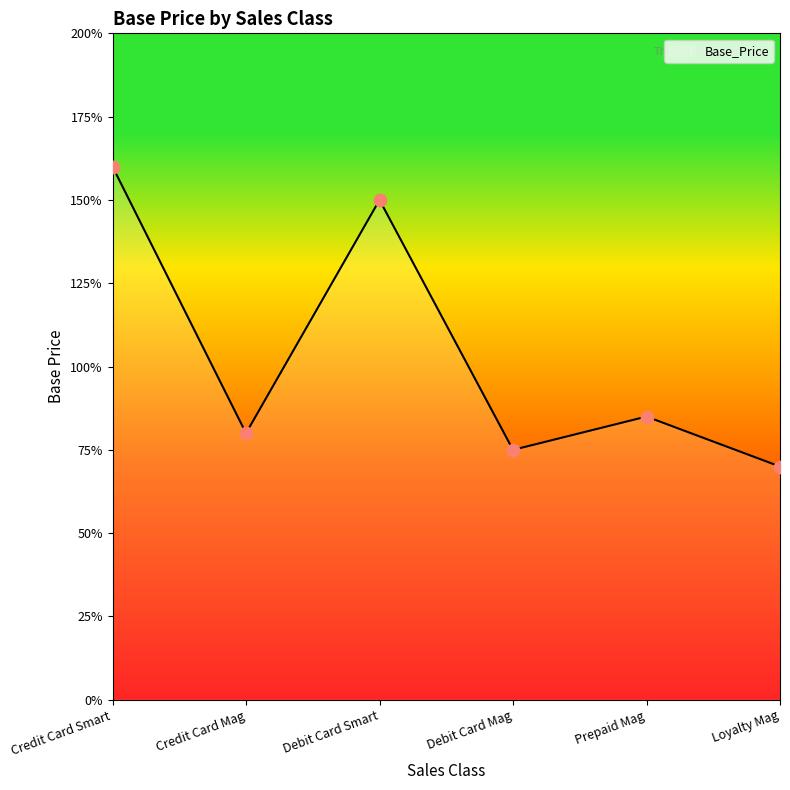

What is the change in value from Prepaid Mag to Loyalty Mag?

-0.2